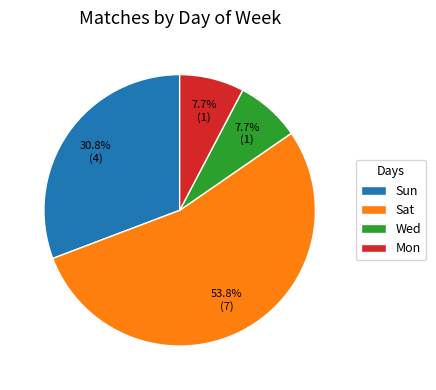

Which slice is the largest?

Sat